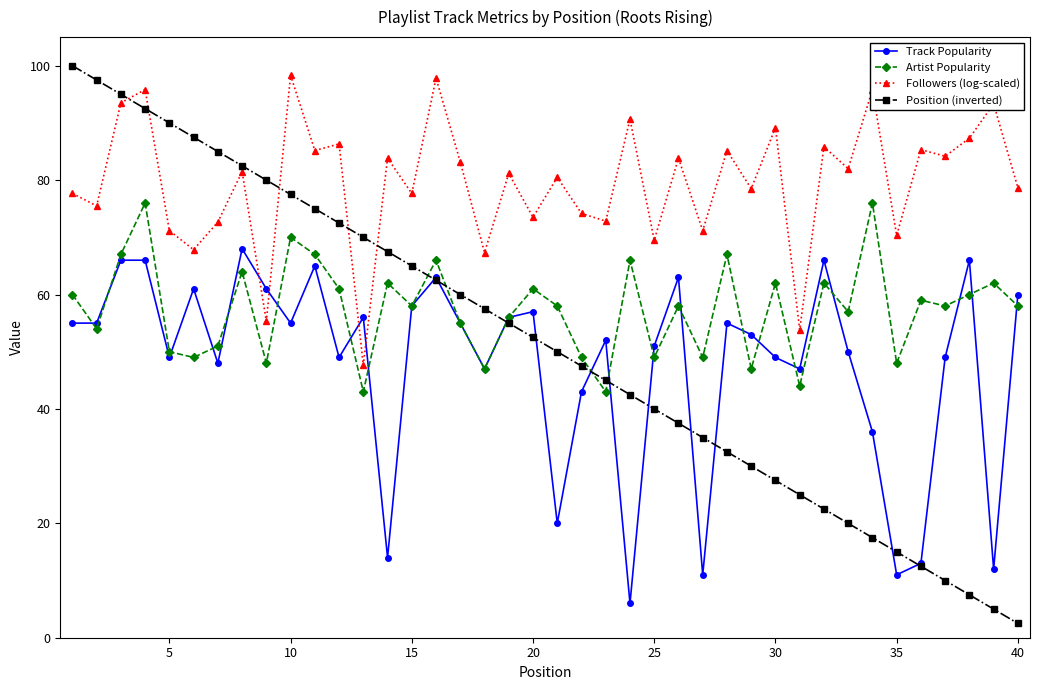

What is the value of the Track Popularity point at the 5th from the left?

49.0